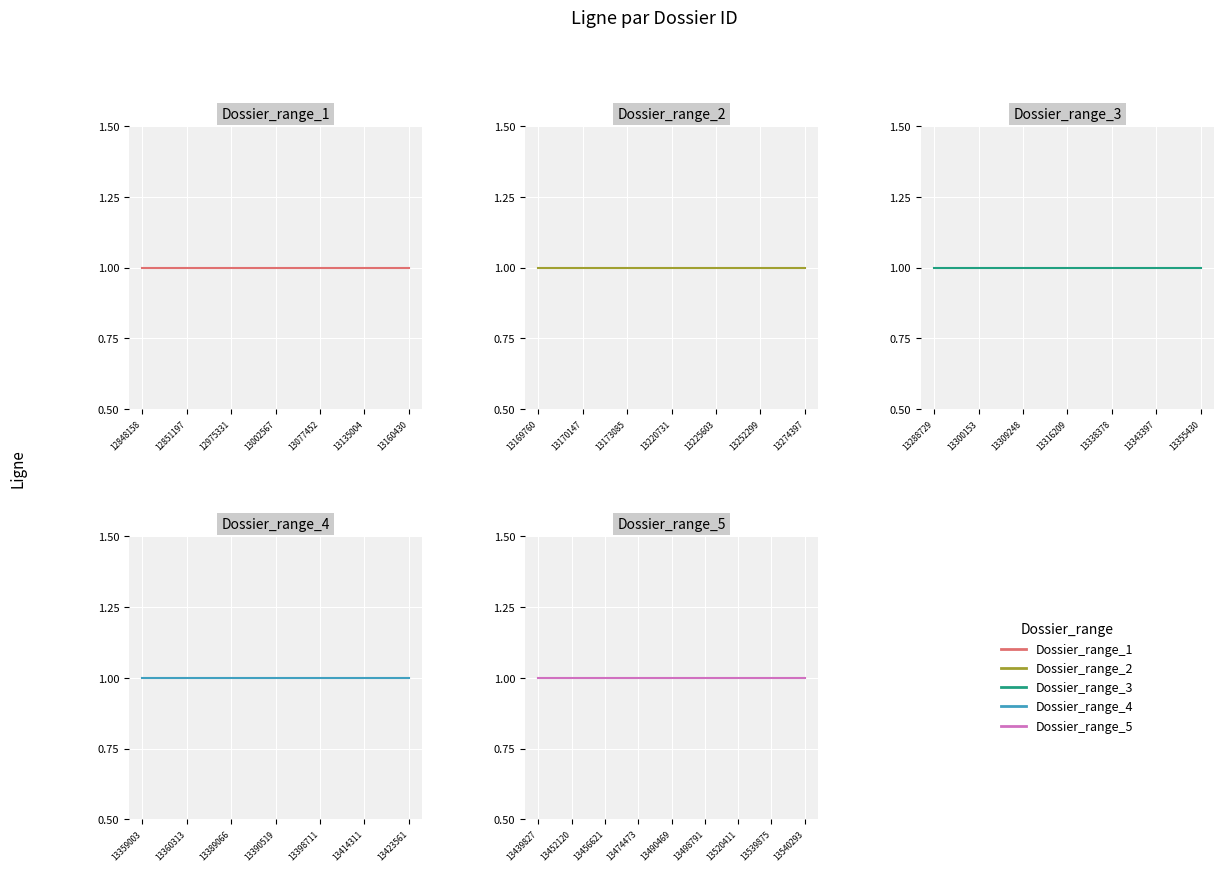

What is the label of the 20th point from the left?

13398711